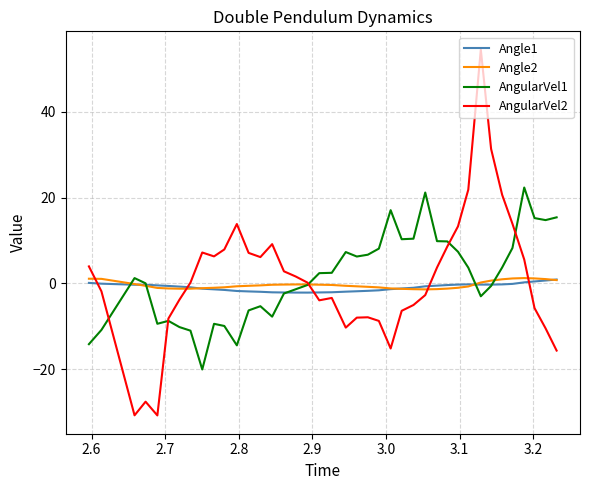

True or false: Angle1 and AngularVel2 cross at least once.

True